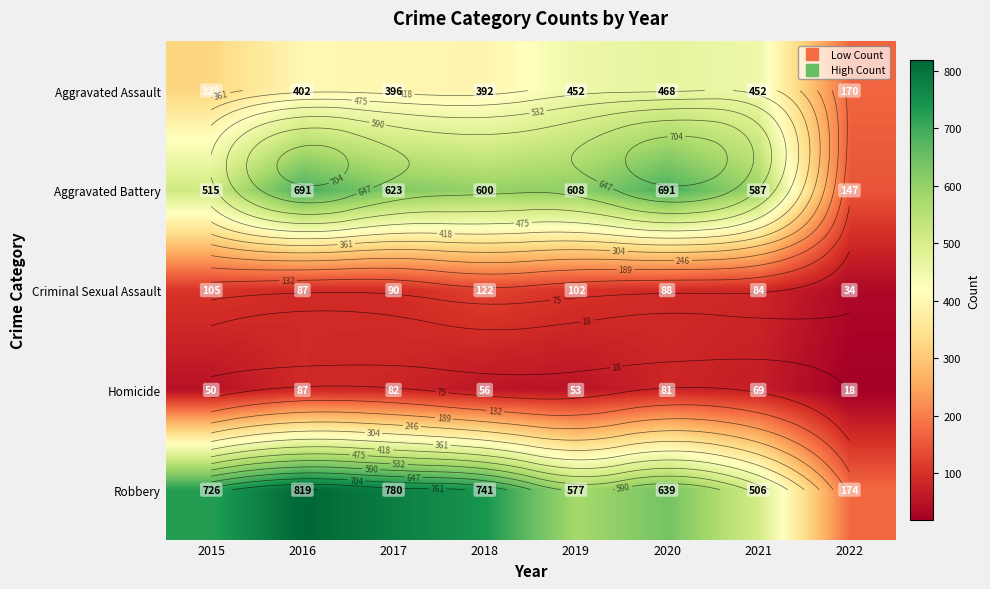

How many data points does each series have?

8